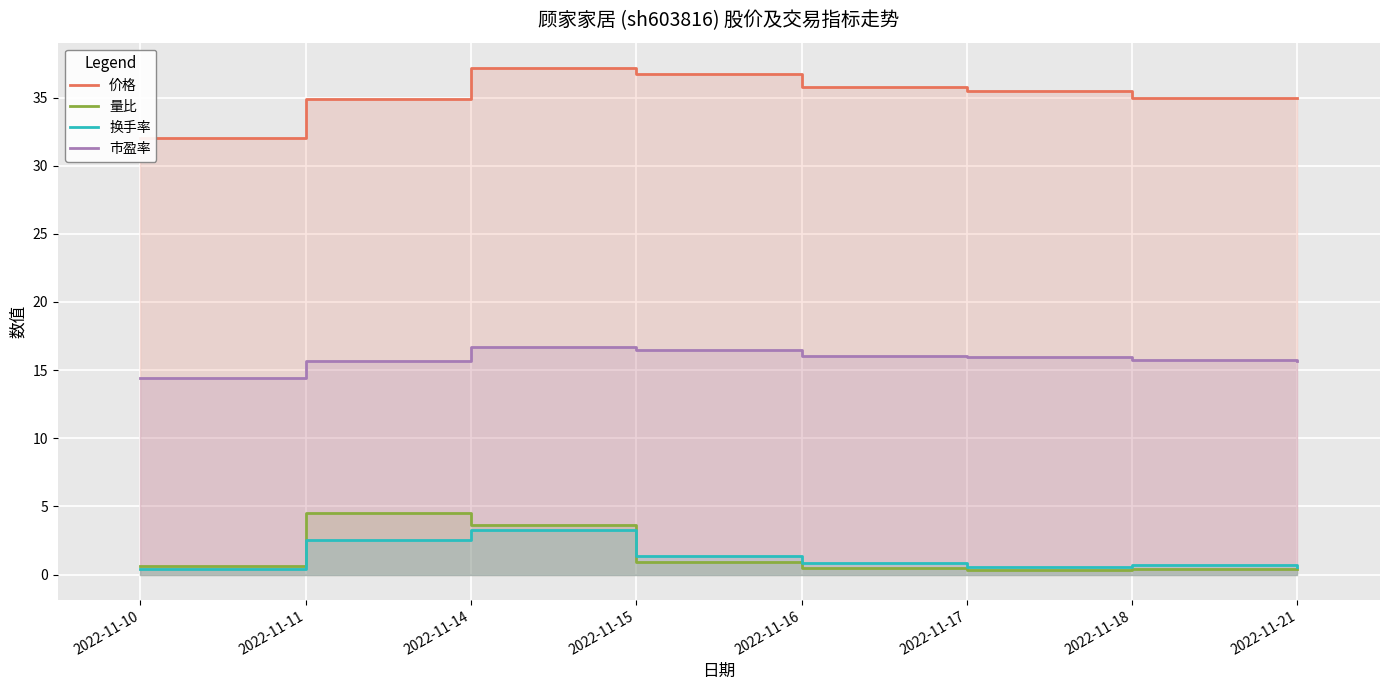

The 量比 series shows 4.5 at 2022-11-11. True or false?

True